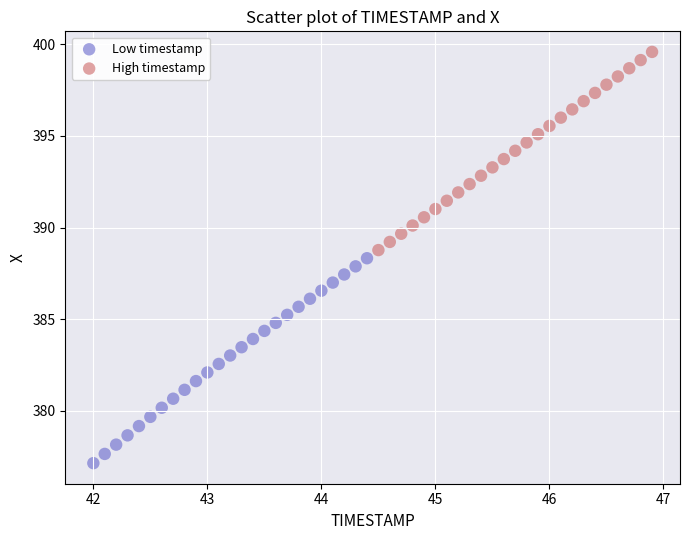

Which series contains the highest Y value?

High timestamp